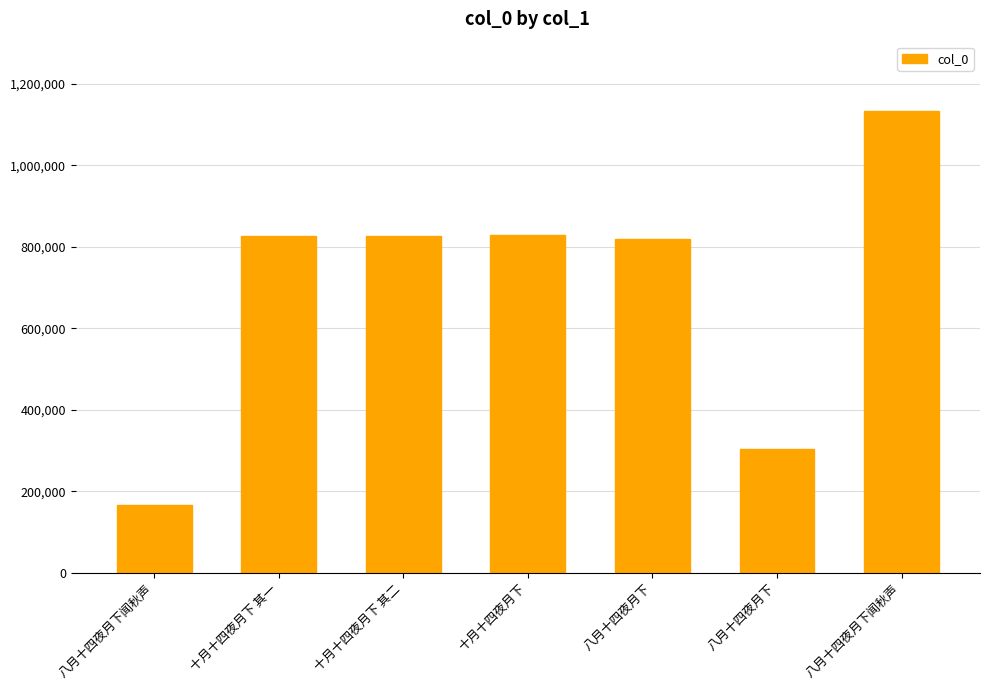

Which label corresponds to the smallest value in the chart?

八月十四夜月下闻秋声